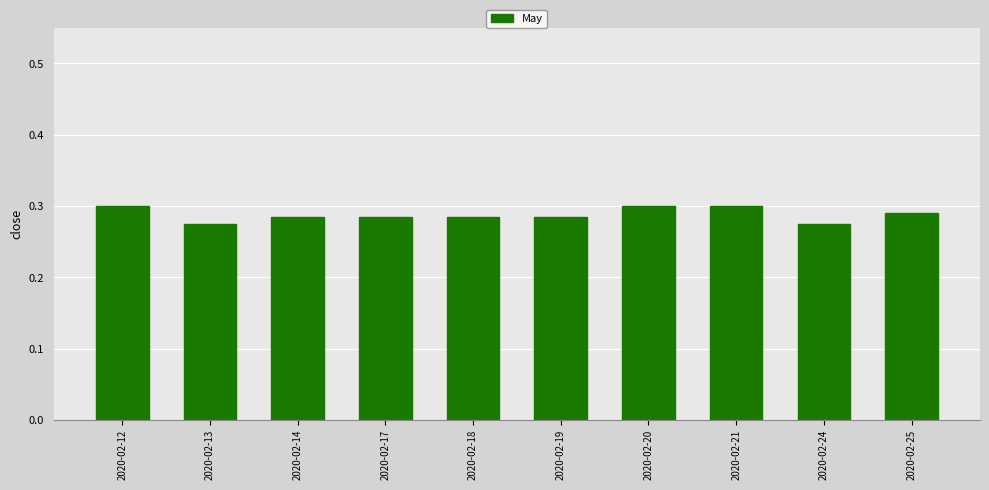

What is the sum of the values at 2020-02-17 and 2020-02-25?

0.6